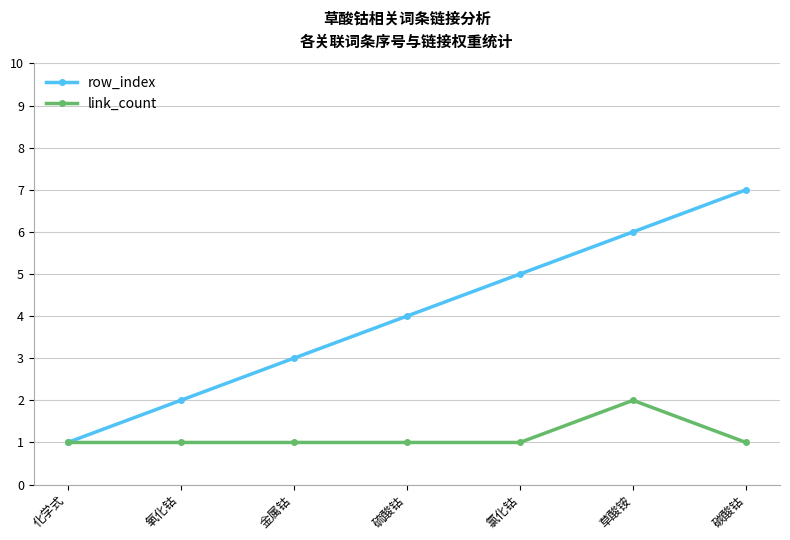

What is the label of the 5th point from the left?

氯化钴